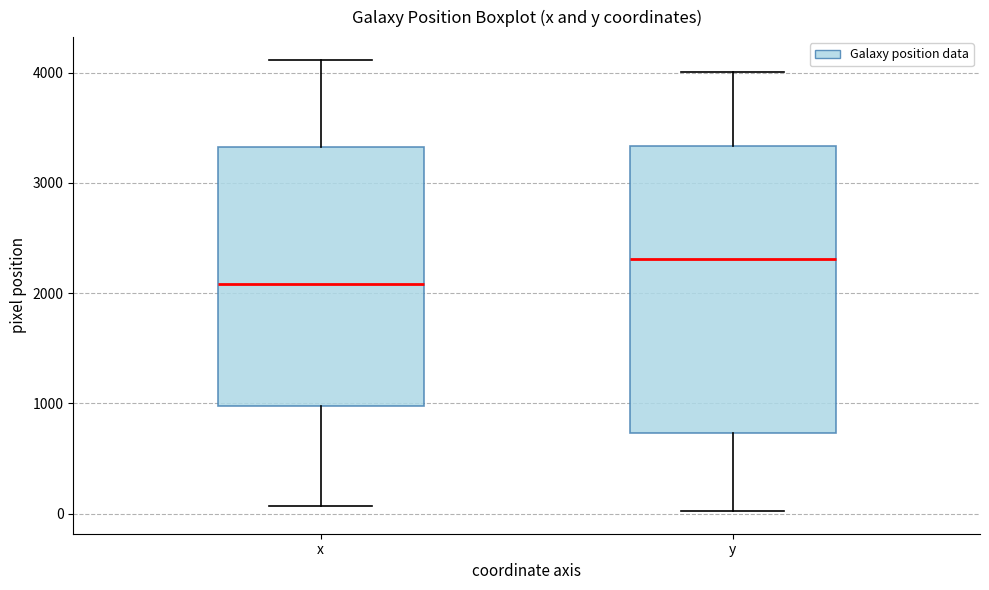

Reading left to right, read every box against the y-axis: the position of its median line, the range the box covers, and the ends of its whiskers. The values are not printed on the chart, so give them approximately, as read against the axis.

x: median 2100, box 1000 to 3300, whiskers 100 to 4100
y: median 2300, box 700 to 3300, whiskers 0 to 4000